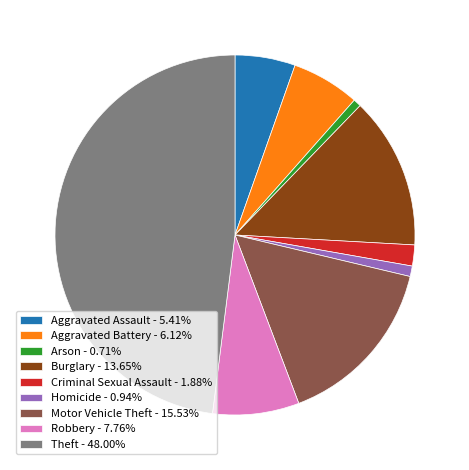

Do Robbery - 7.76% and Theft - 48.00% together represent more than half of the pie?

Yes